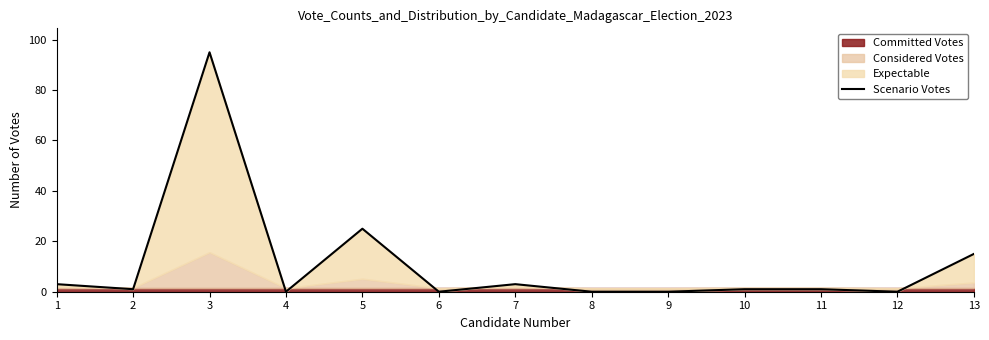

What is the value of the 1st point from the left?

3